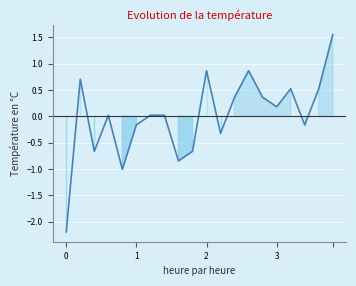

Does the chart display data point markers on the line(s)?

No